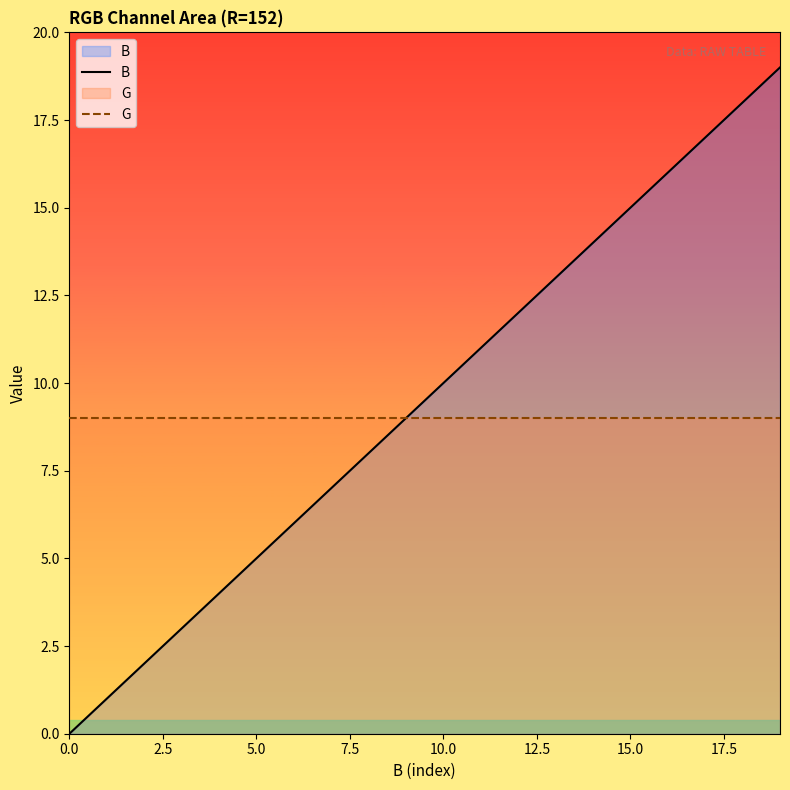

At which category is the sum across all series the highest?

19